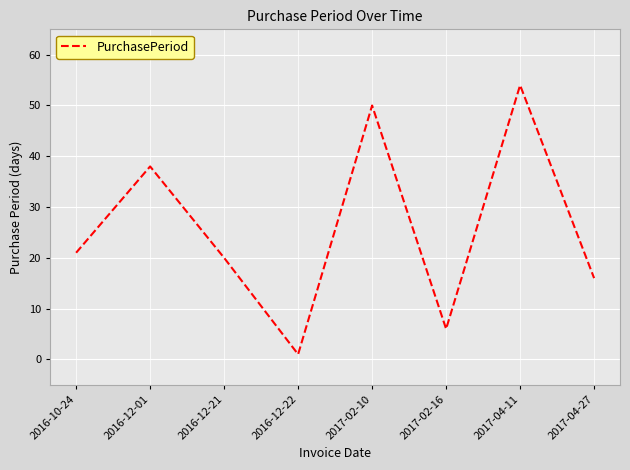

What is the average value?

26